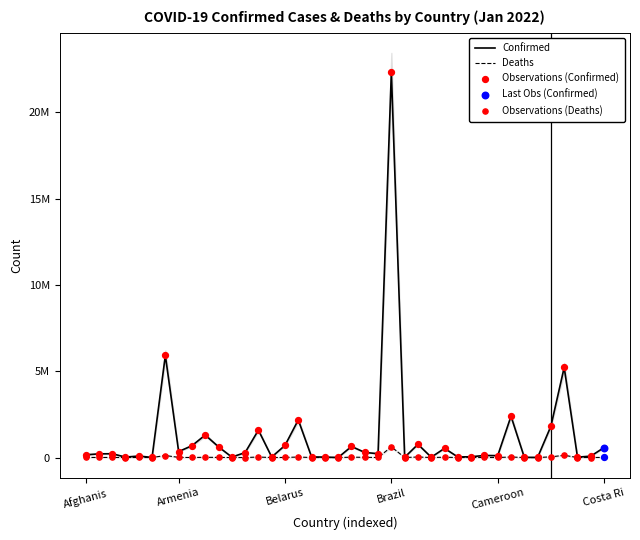

Which series has the widest spread of Y values?

Confirmed